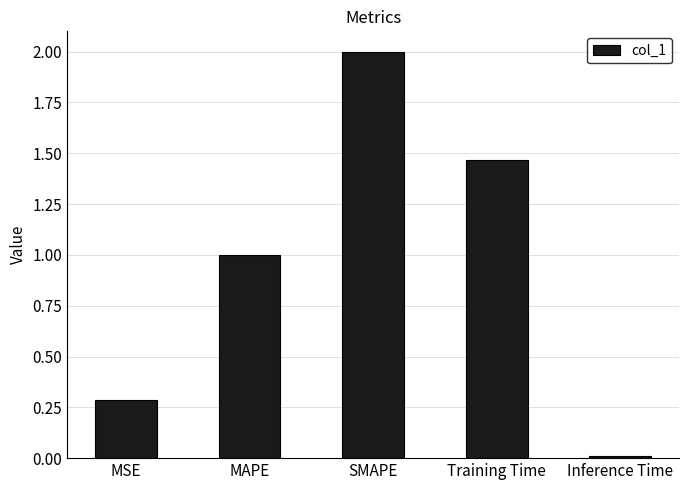

What is the label of the 4th bar from the right?

MAPE